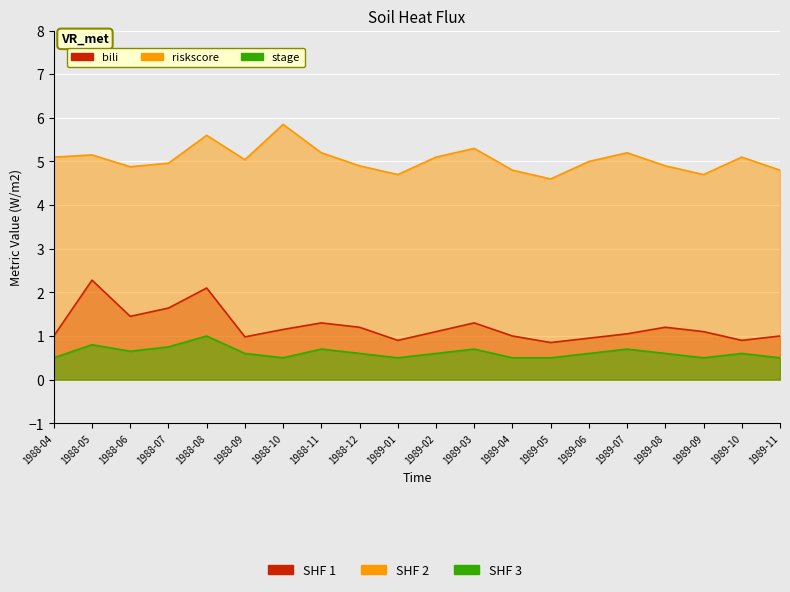

What is the maximum value for bili?

2.3